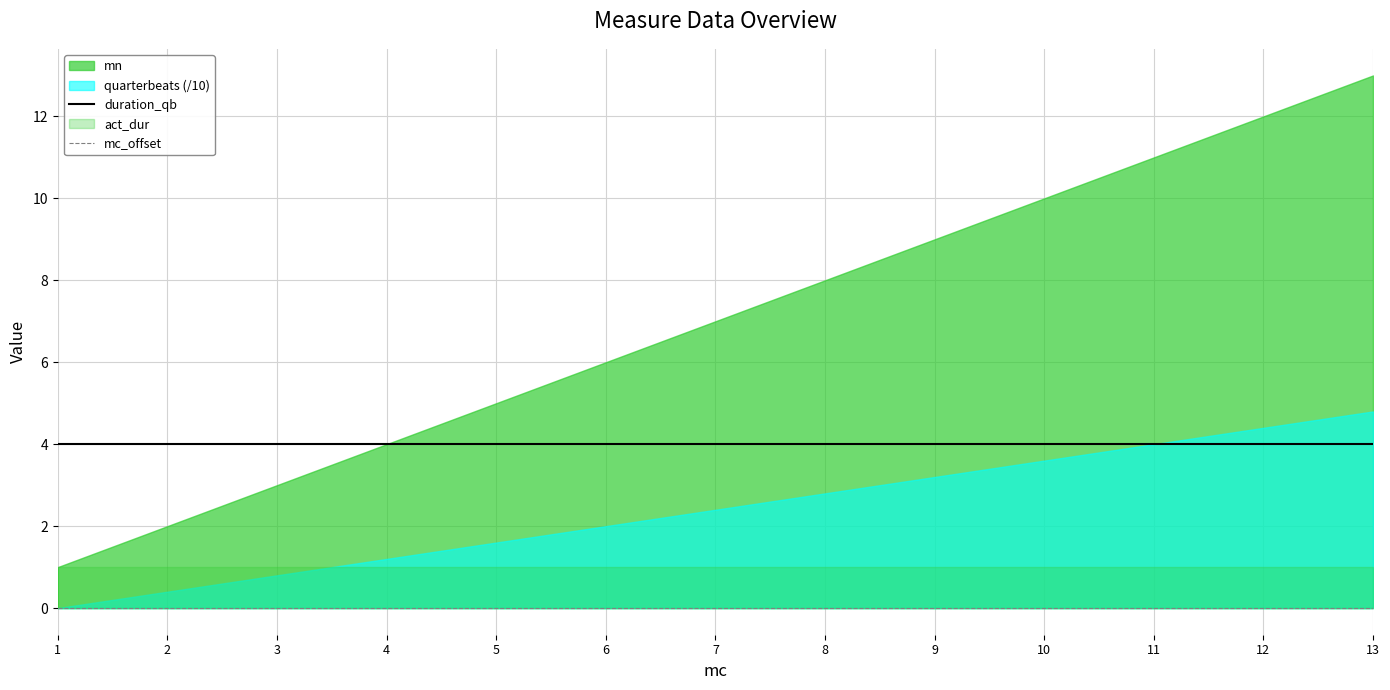

What is the total value across all series at 1?

4